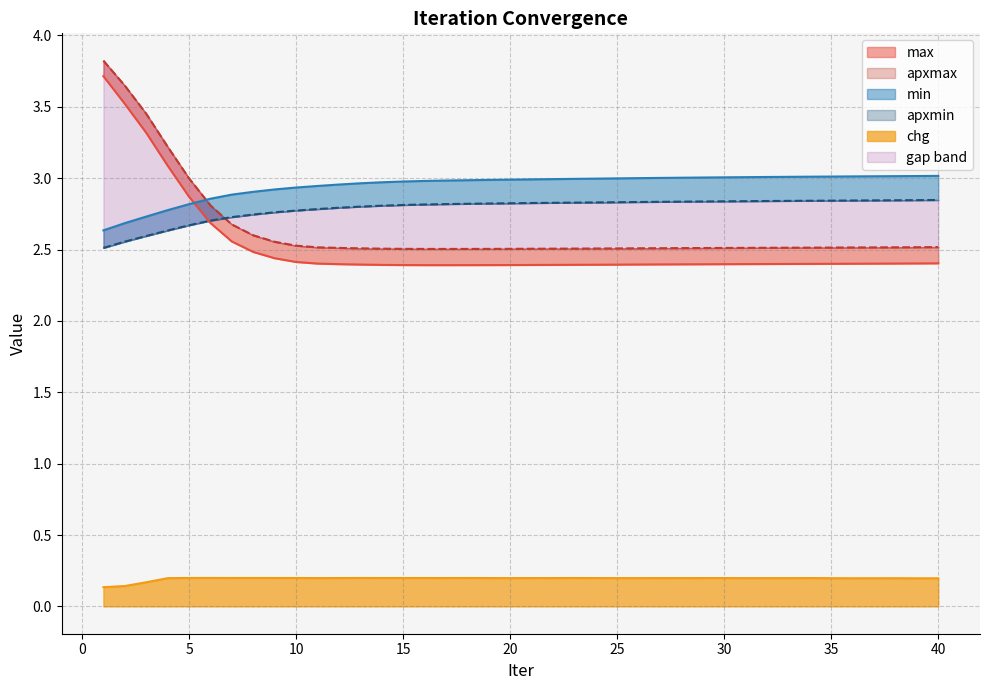

Between 21 and 23, which is larger?

23